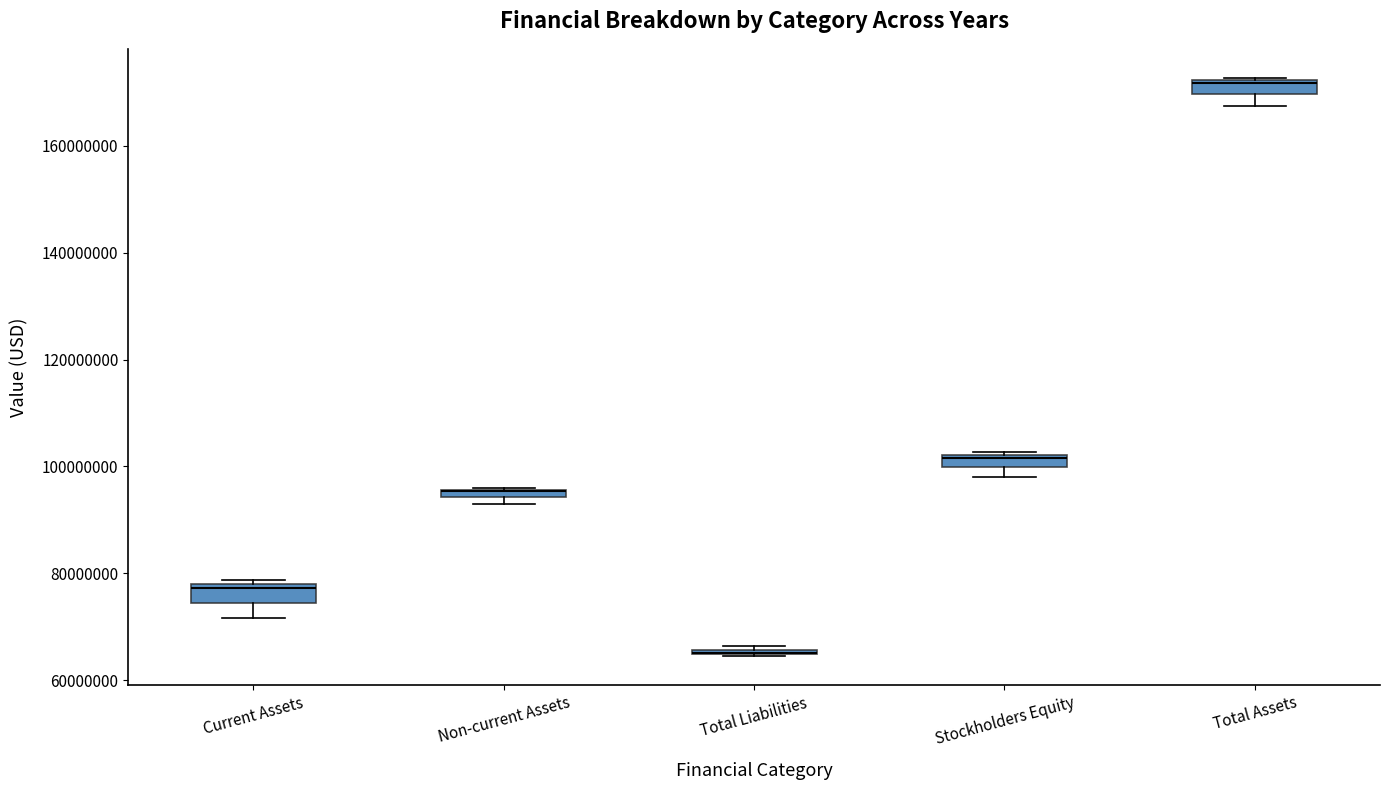

Where is the lower edge of the box for Non-current Assets on the y-axis? The values are not printed on the chart, so give them approximately, as read against the axis.

94000000